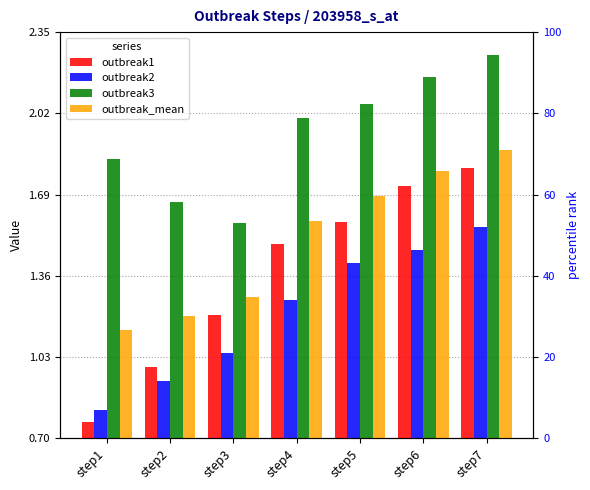

What are all the series names shown in the legend?

outbreak1, outbreak2, outbreak3, outbreak_mean